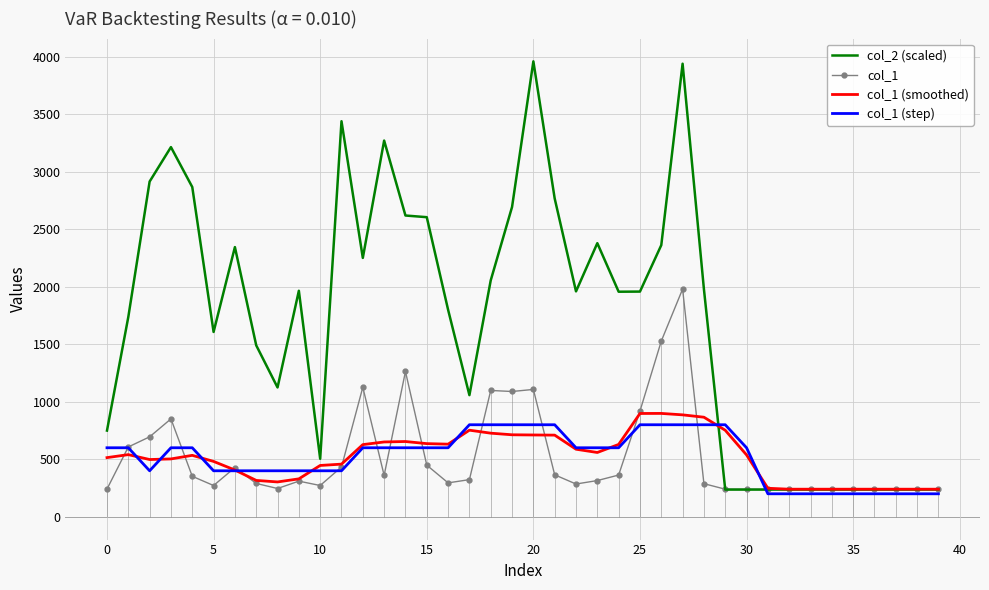

At which category does the chart reach its minimum across all series?

31